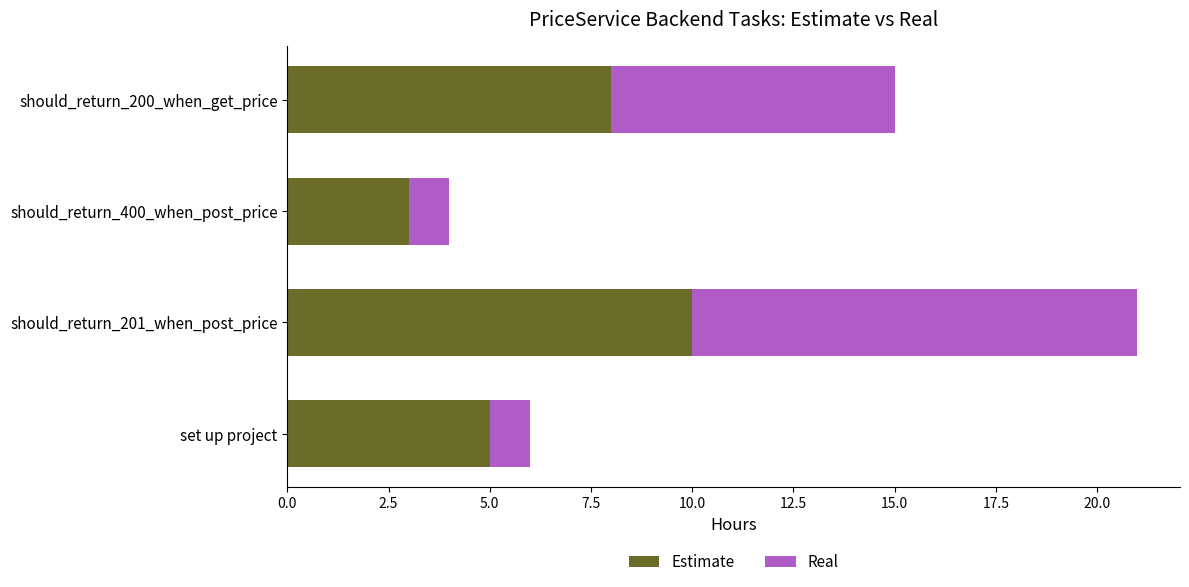

What is the difference between the second highest and second lowest values in the Estimate series?

3